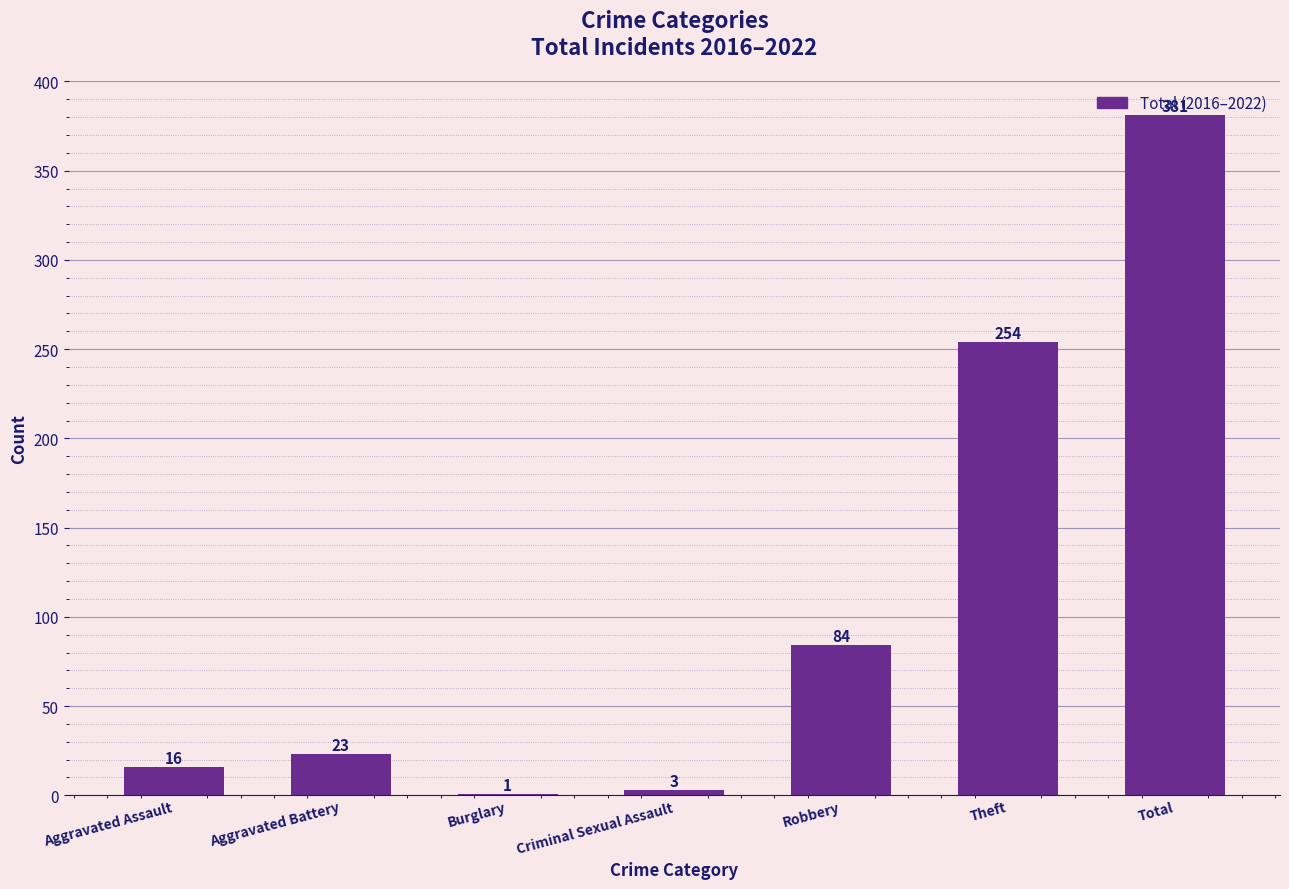

Which label corresponds to the largest value in the chart?

Total